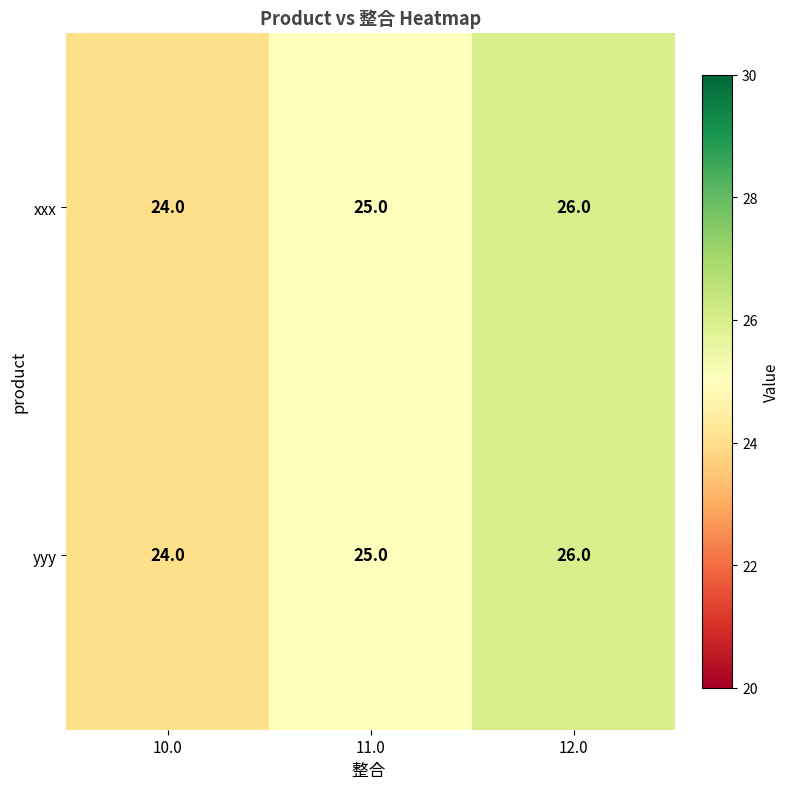

How many distinct data groups are displayed?

2